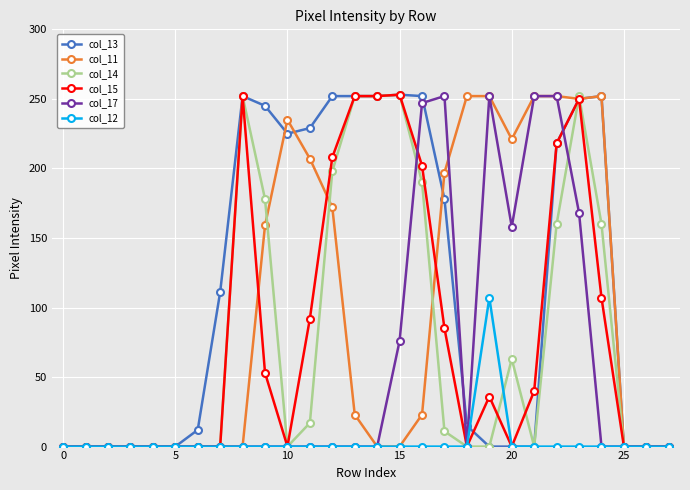

At how many categories does at least one series exceed 123?

17